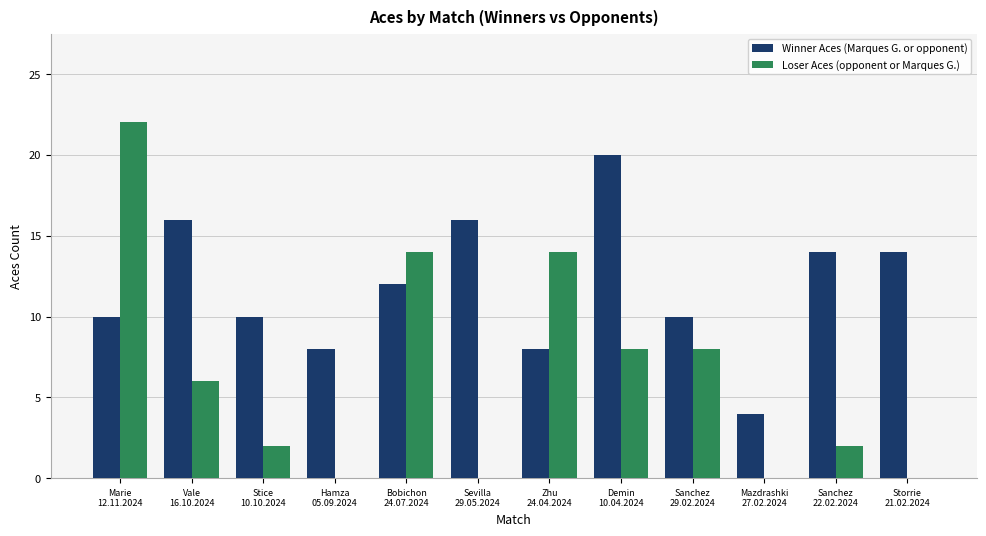

At which label does Loser Aces (opponent or Marques G.) reach its peak?

Marie
12.11.2024